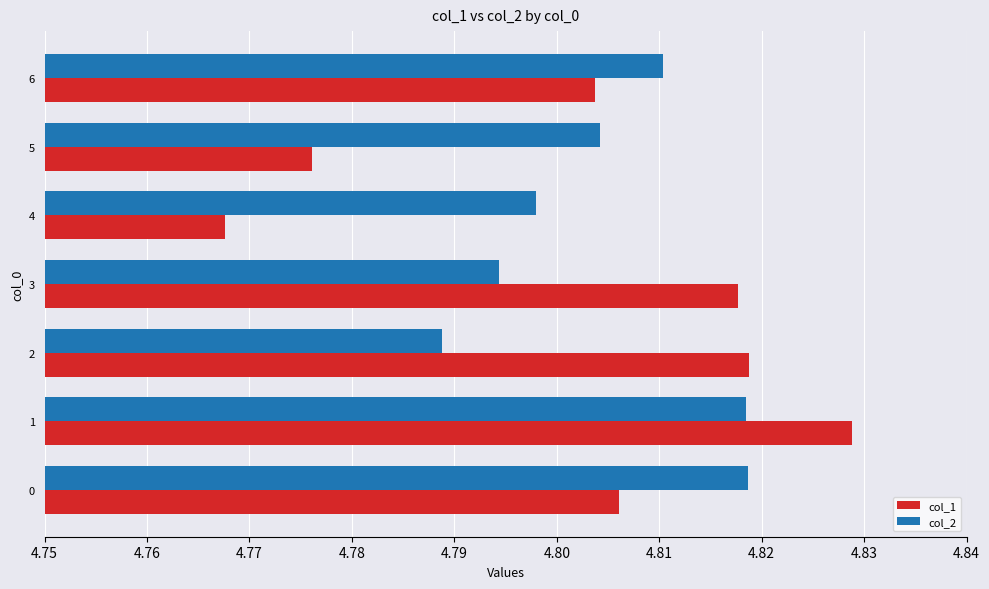

At how many categories does at least one series exceed 4?

7